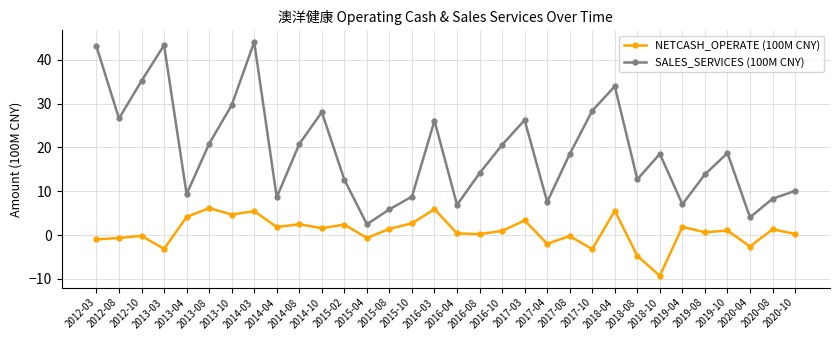

How many data points does each series have?

32